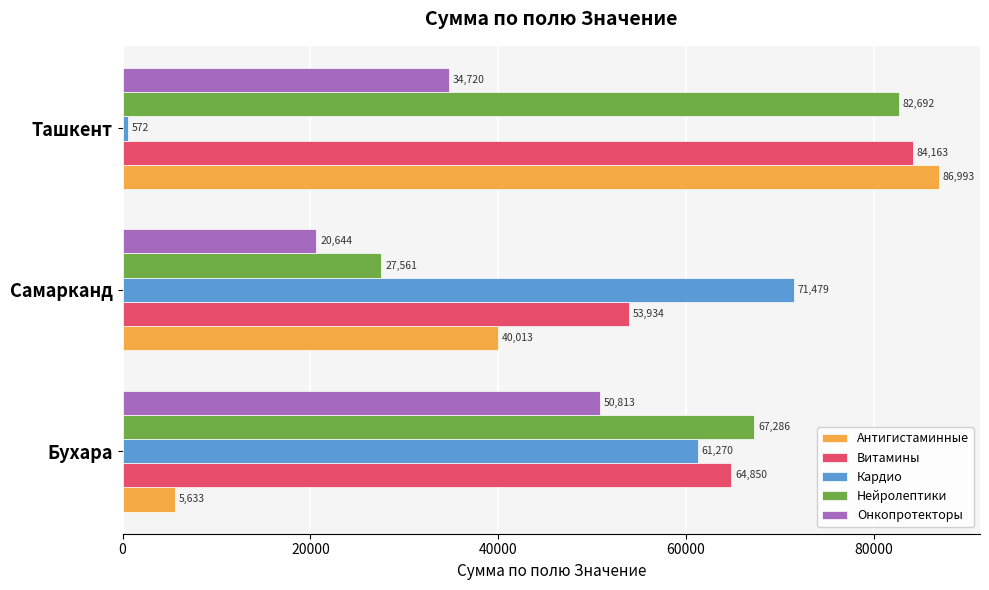

True or false: Онкопротекторы has a value of 20644 at Самарканд.

True